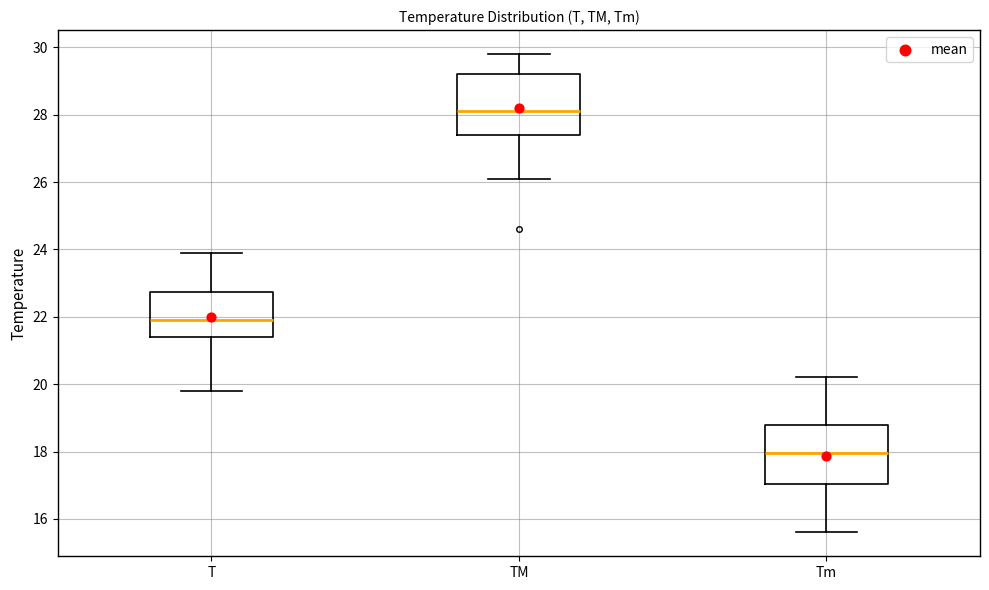

Where is the lower edge of the box for TM on the y-axis? The values are not printed on the chart, so give them approximately, as read against the axis.

27.4